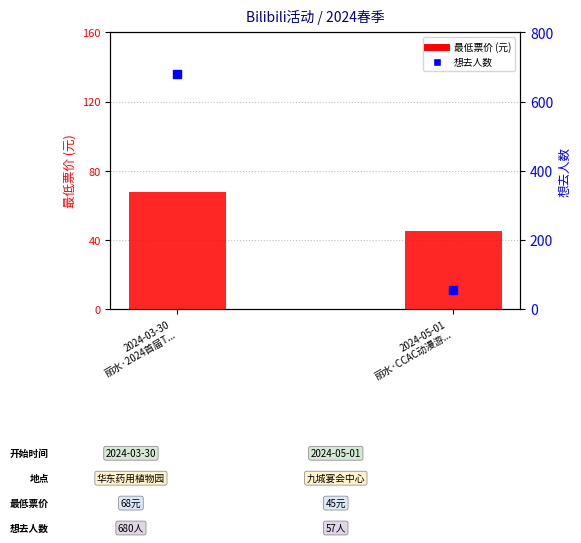

Is the value of 想去人数 at 2024-03-30
丽水·2024首届T... greater than the value of 最低票价 (元) at 2024-03-30
丽水·2024首届T...?

Yes